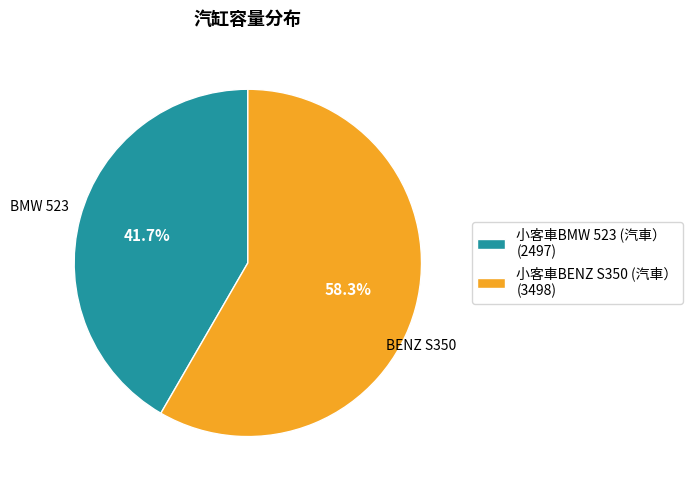

What is the total percentage of 小客車BMW 523 (汽車） and 小客車BENZ S350 (汽車）?

100.0%